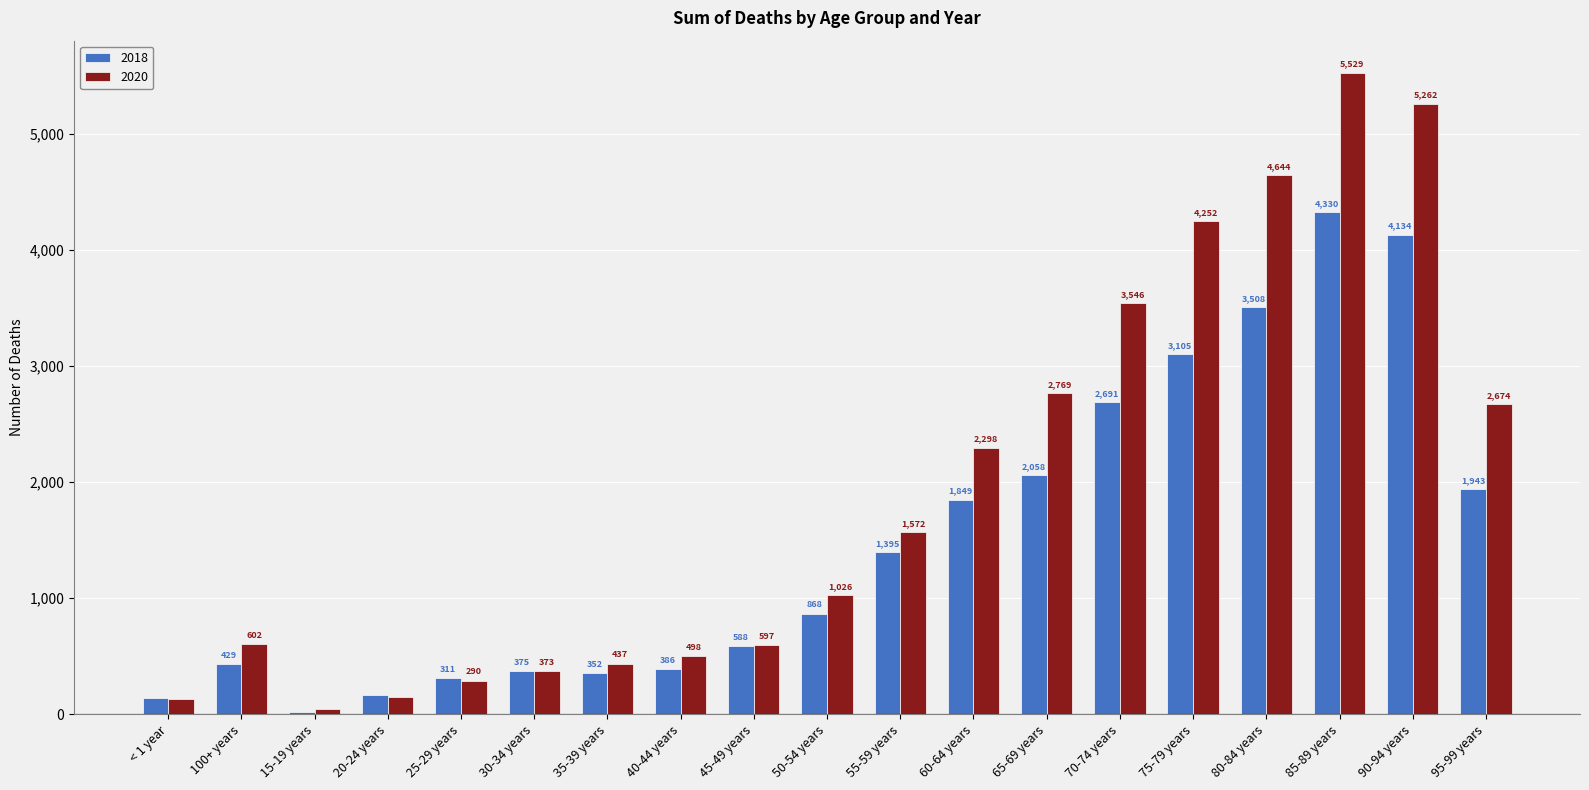

Is it true that 2020 equals 235 at 35-39 years?

False